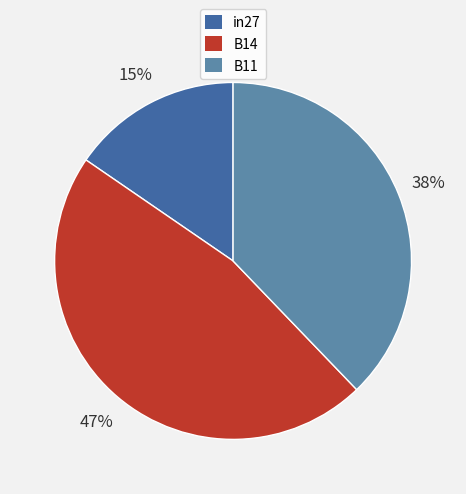

True or false: in27 accounts for 30% of the total.

False